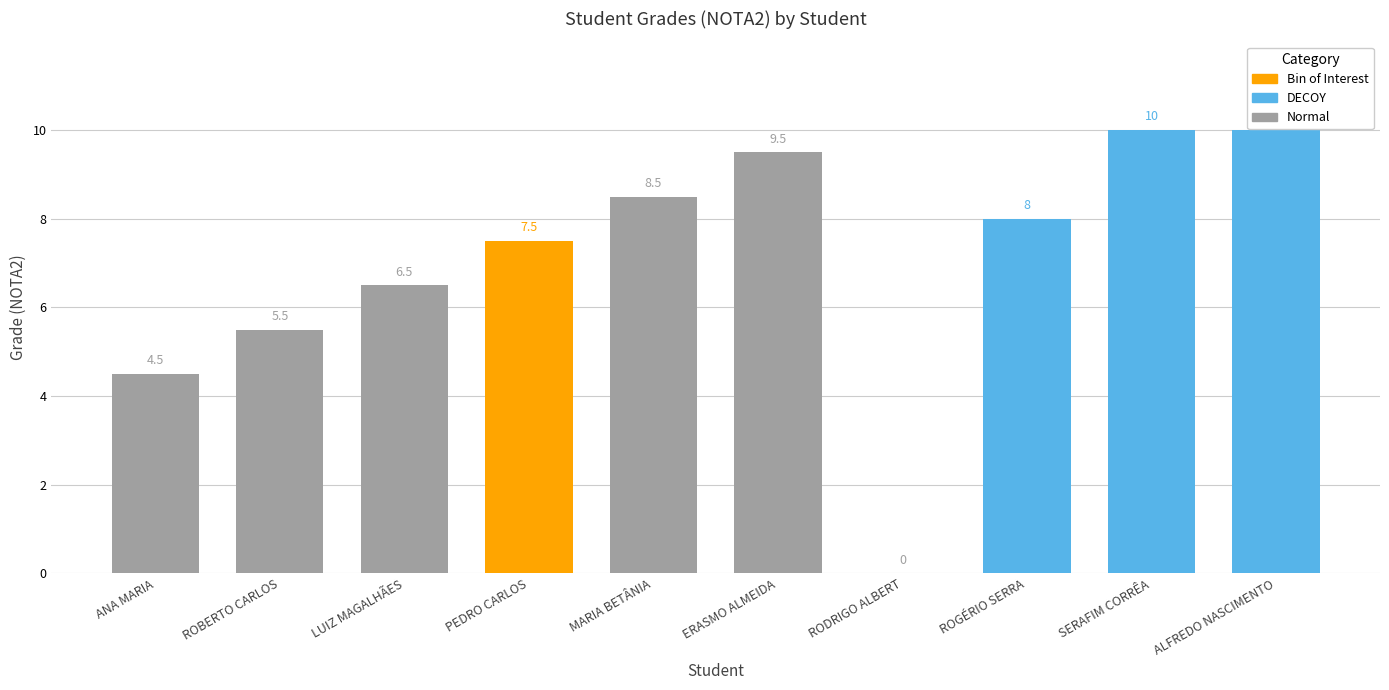

What is the greatest value displayed?

10.0